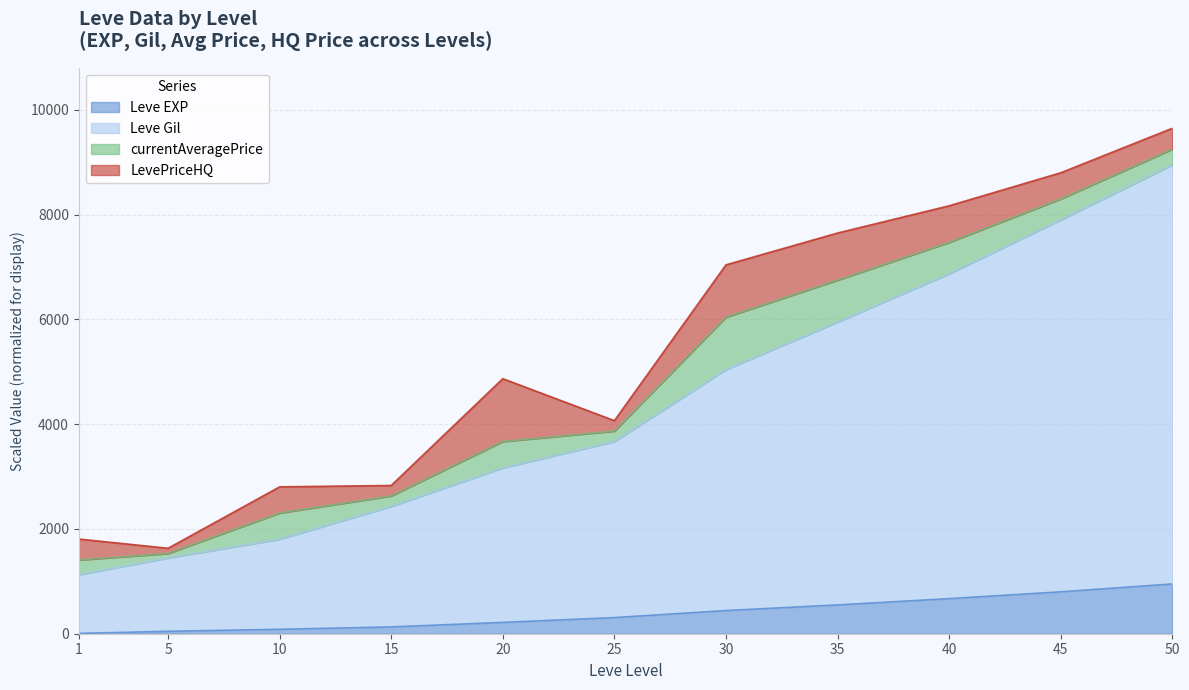

The value of Leve EXP at 30 is 442.3. True or false?

True